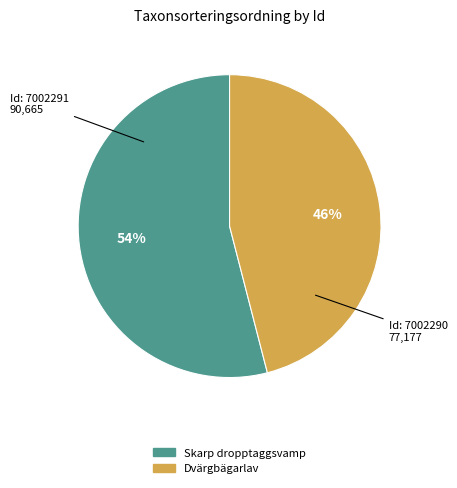

Does any single category account for the majority?

Yes